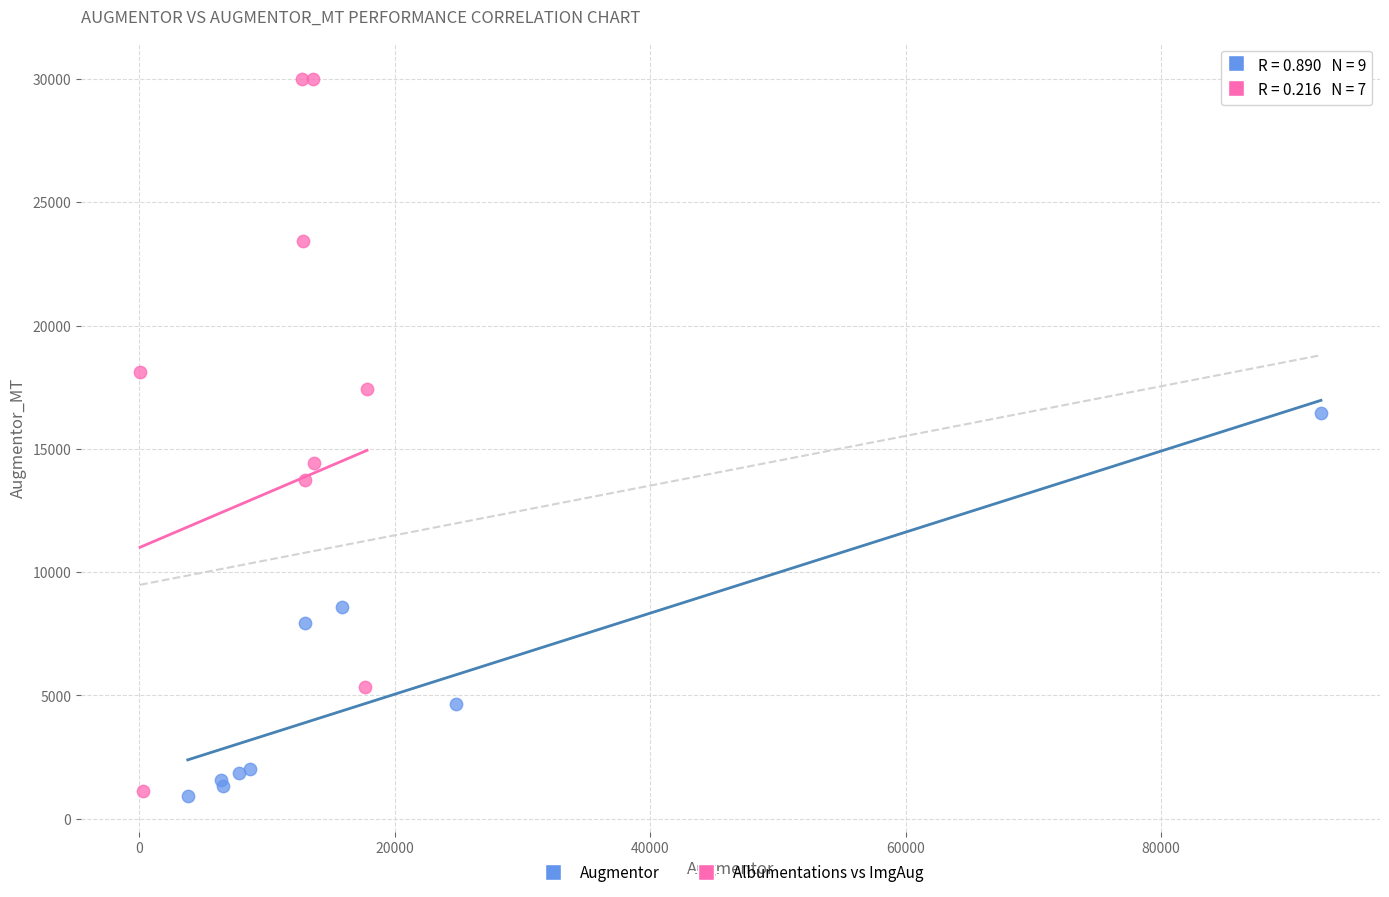

Which series has the widest spread of Y values?

Albumentations vs ImgAug